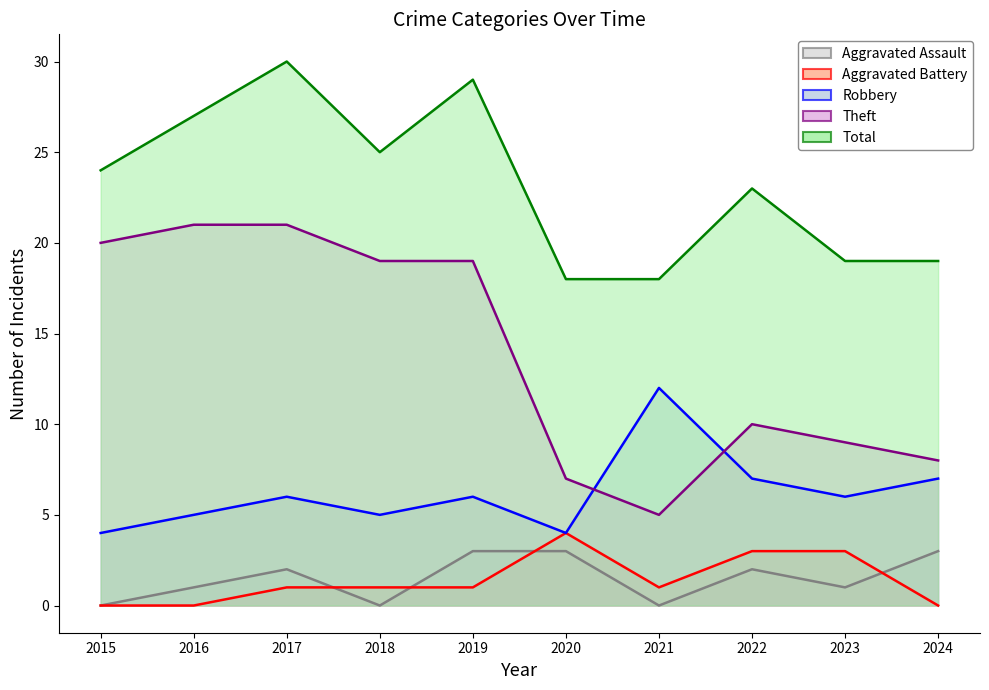

What is the value of the Theft point at the 7th from the left?

5